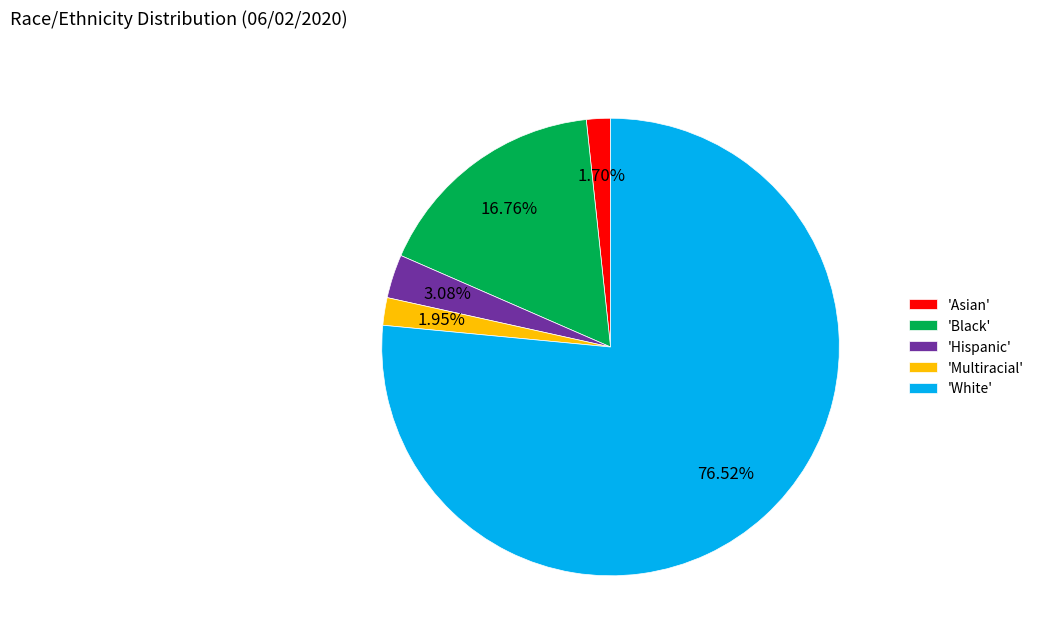

Does any single category account for the majority?

Yes